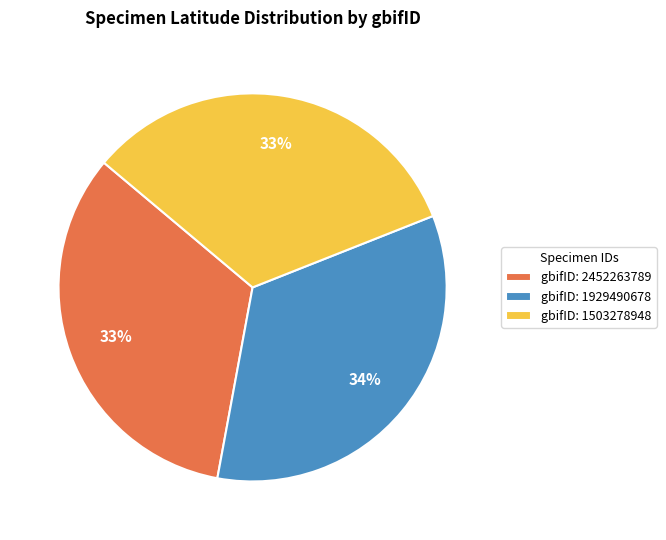

What percentage is the gbifID: 2452263789 slice, to the nearest percent?

33%